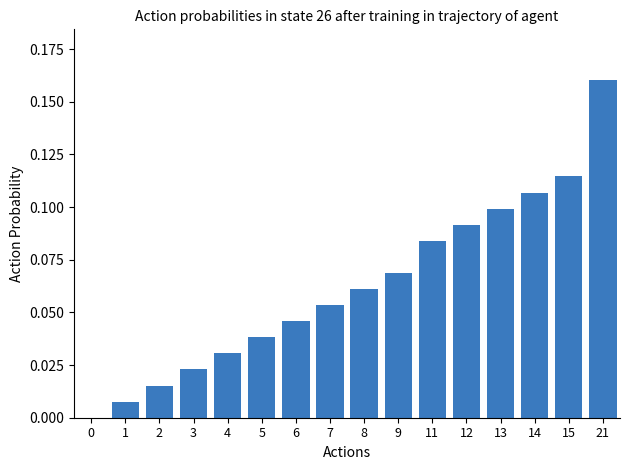

What is the change in value from 3 to 13?

+0.1